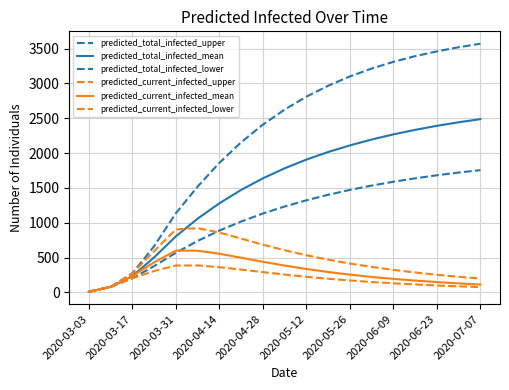

Is this an area chart (filled region under the line)?

No